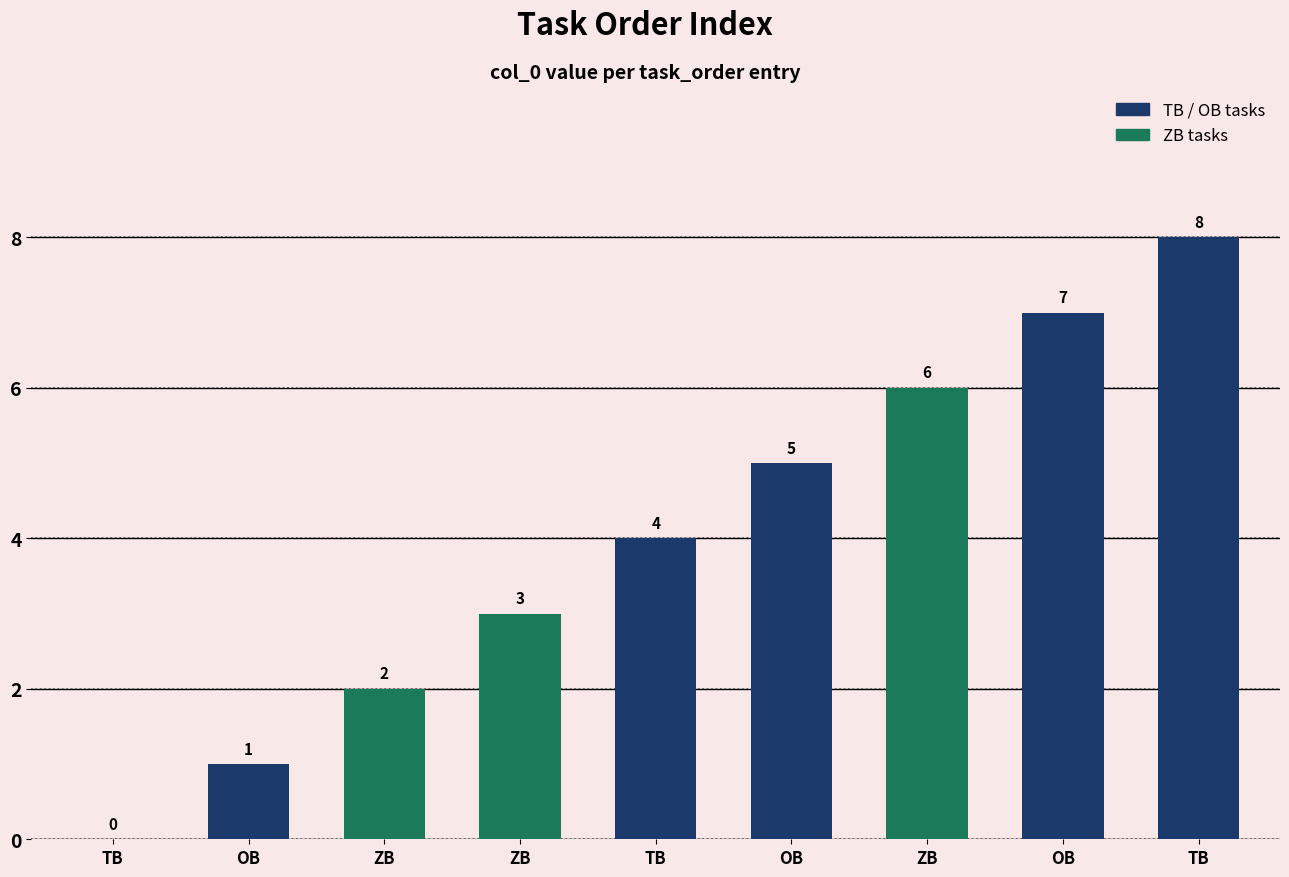

Are the bars grouped side by side (vs. stacked)?

No